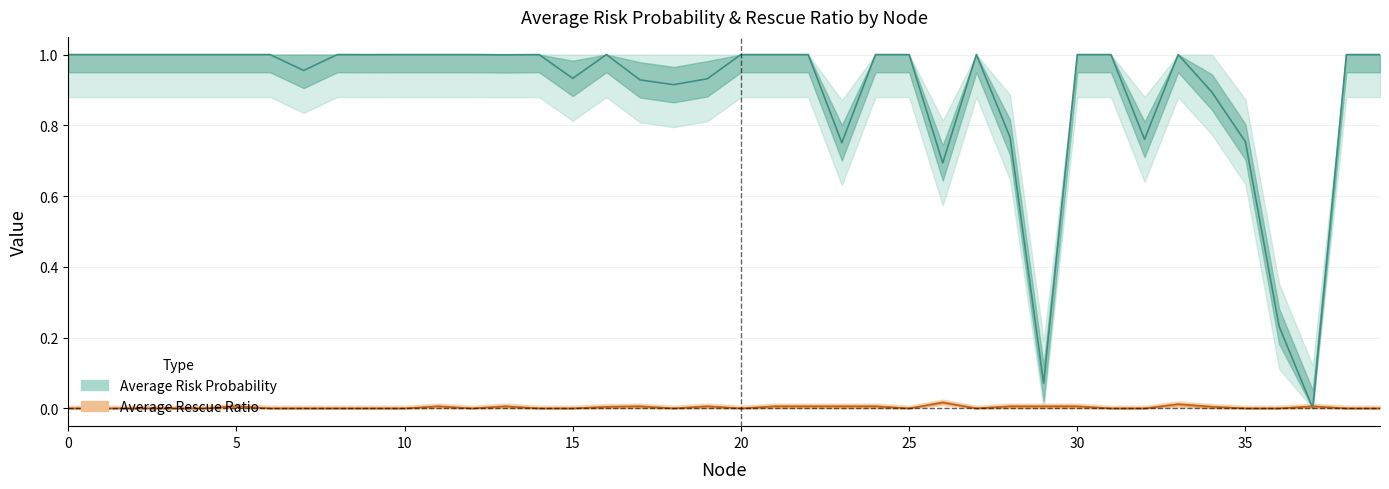

What is the sum of all Average Rescue Ratio values?

0.1